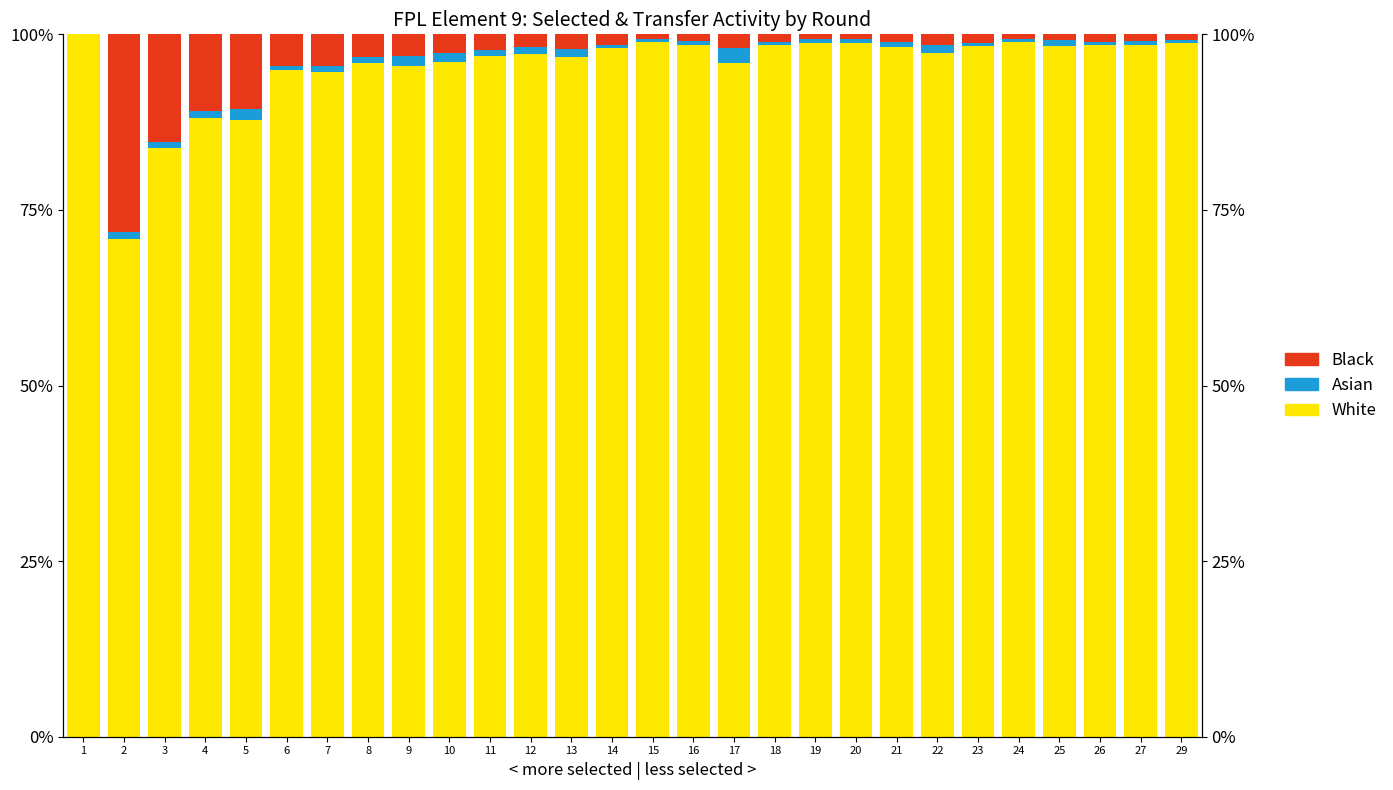

Count the Asian values in the range 0 to 1.

28